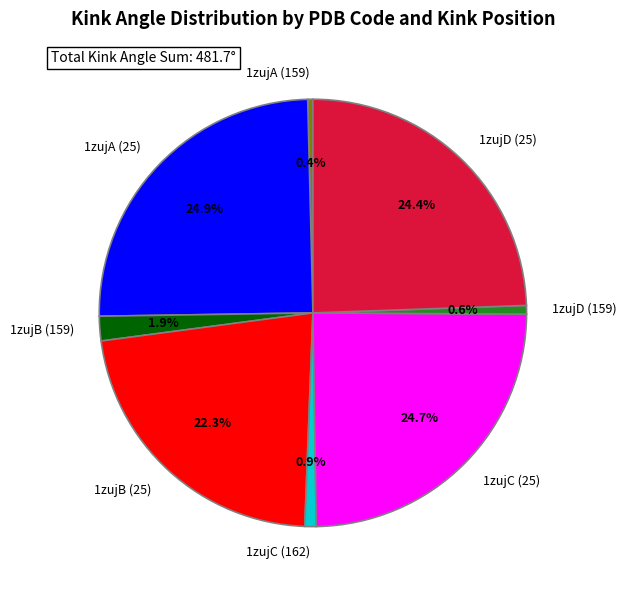

Does any single category account for the majority?

No